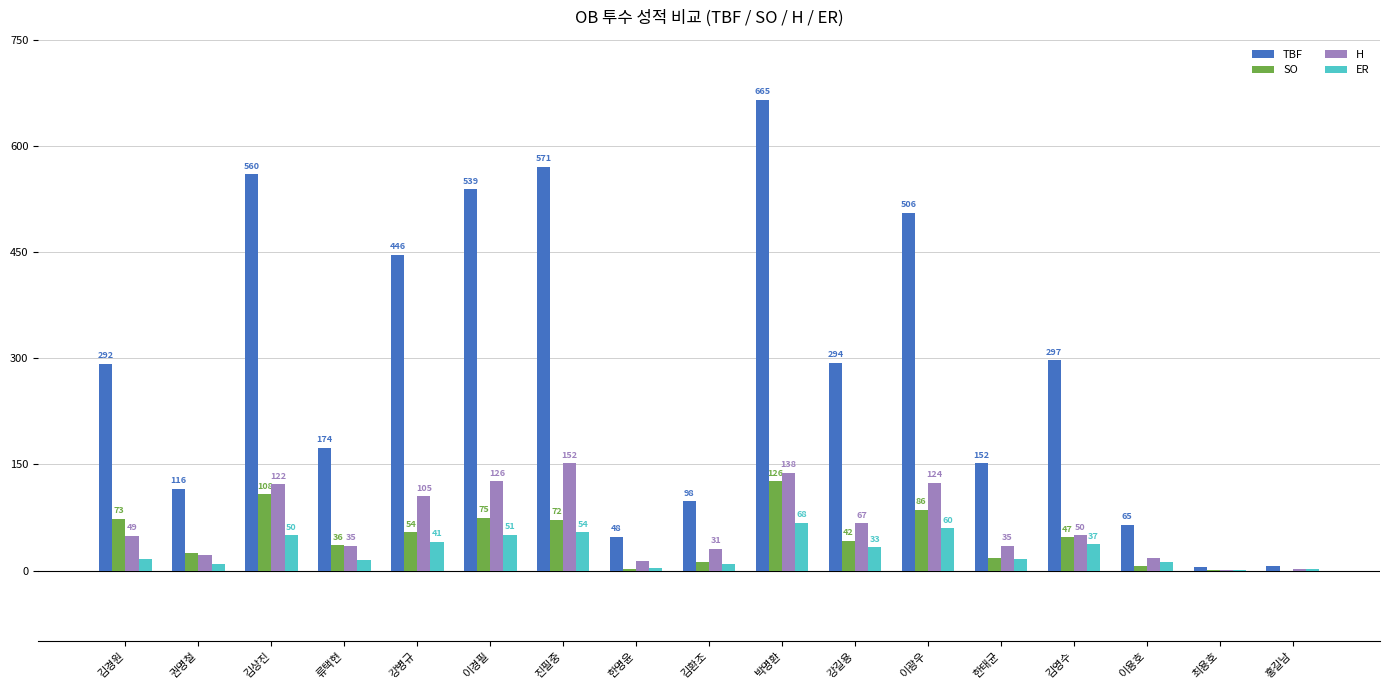

Are the bars grouped side by side (vs. stacked)?

Yes